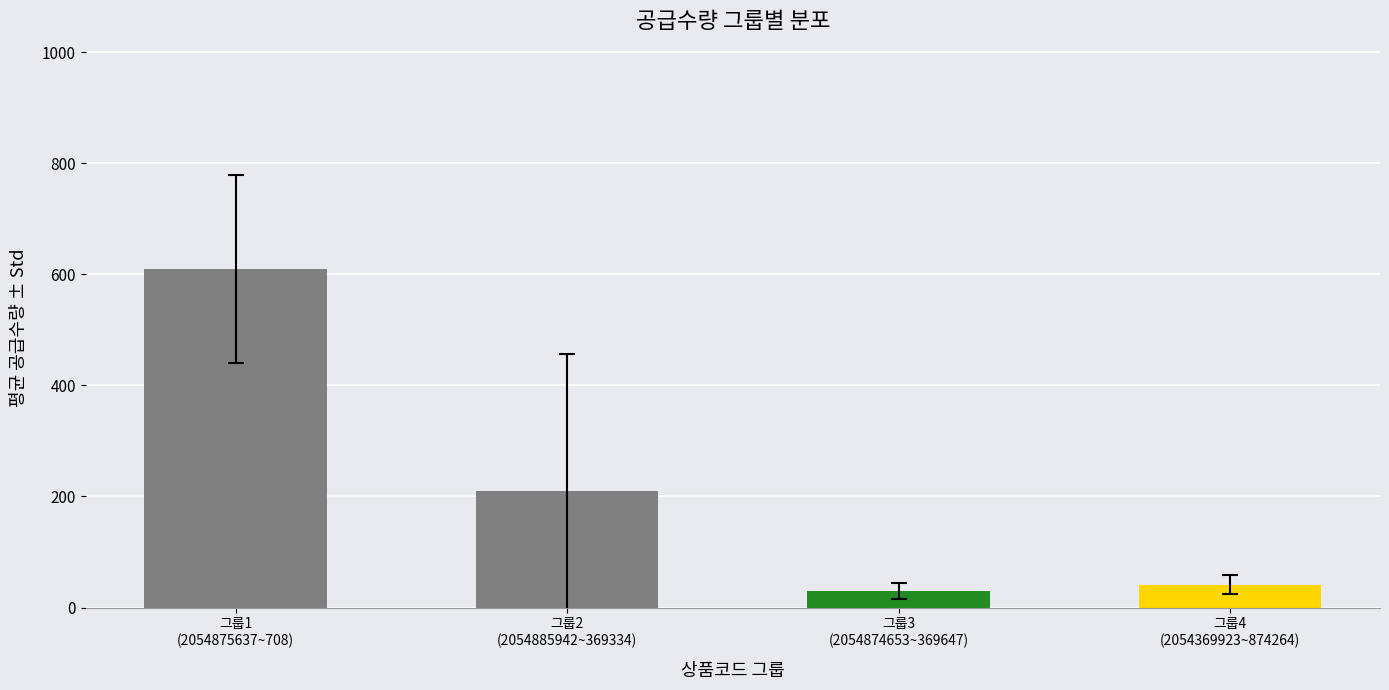

Between 그룹2
(2054885942~369334) and 그룹3
(2054874653~369647), which is larger?

그룹2
(2054885942~369334)